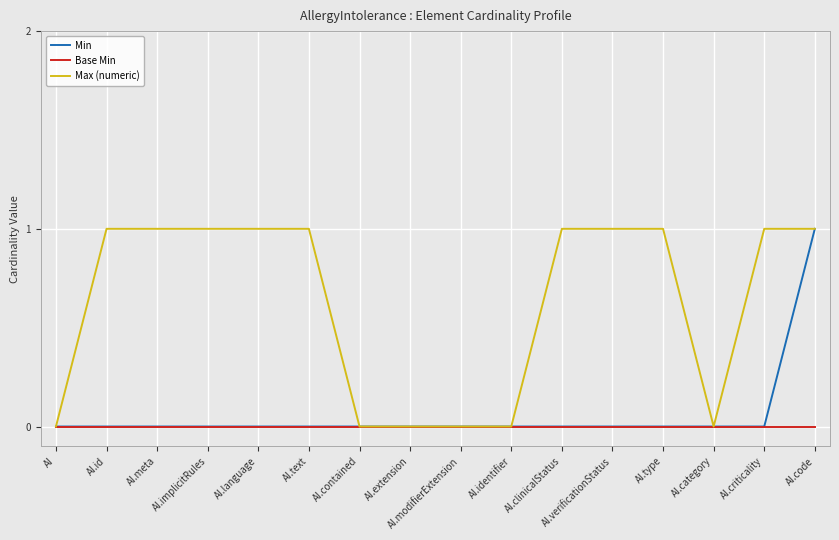

Which series changed the most between AI.text and AI.category?

Max (numeric)